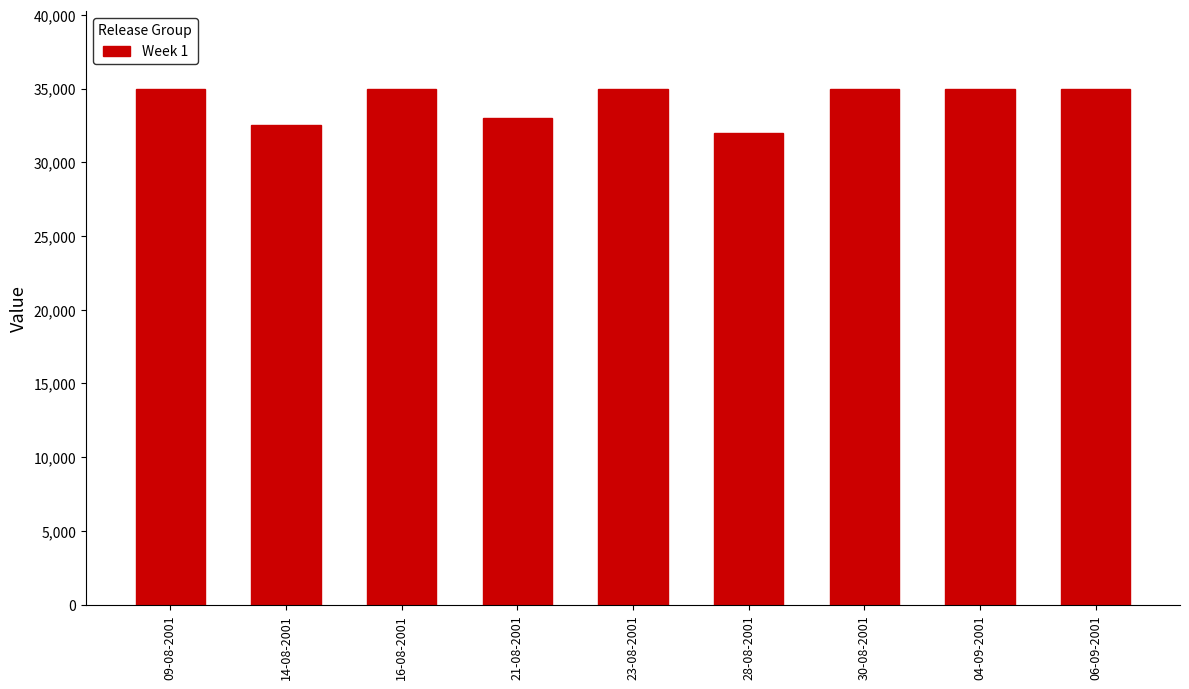

Reading right to left, extract all data points from this chart.

35000	35000	35000	32000	35000	33000	35000	32500	35000